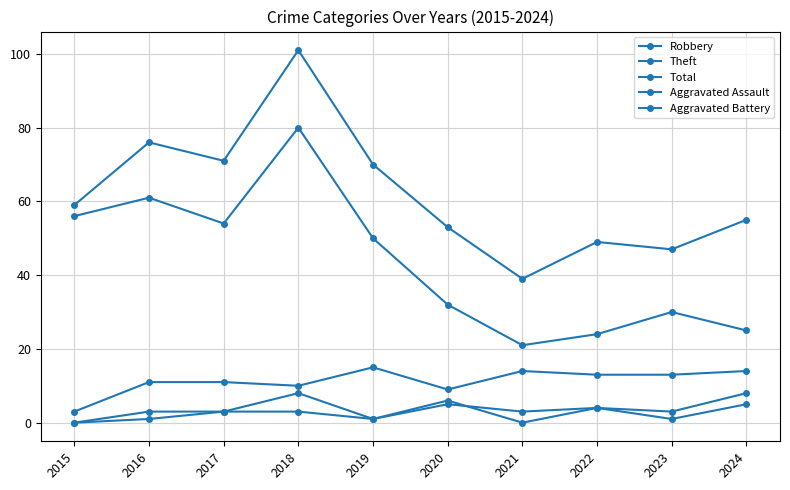

How many values in the Robbery series are below 13?

5